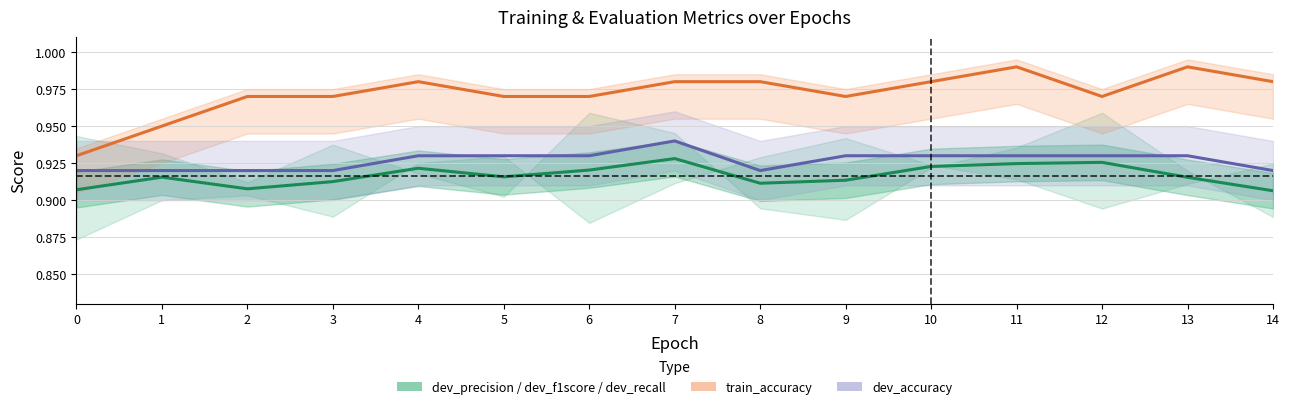

Count the train_accuracy line values in the range 0 to 1.

15